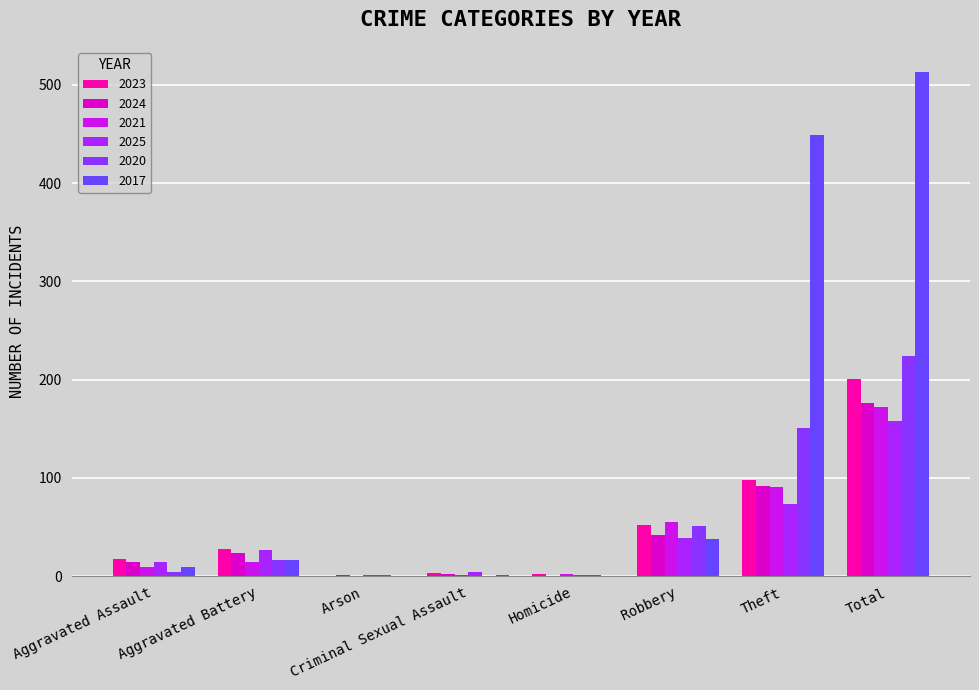

The 2025 series shows 2 at Homicide. True or false?

False